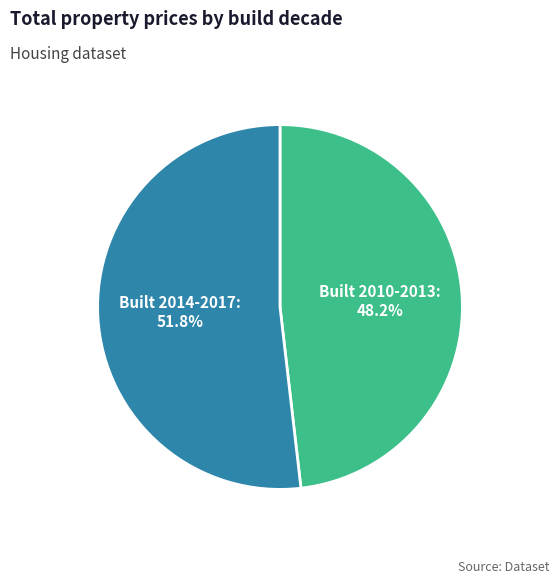

Does Built 2010-2013 represent more than half of the total?

No